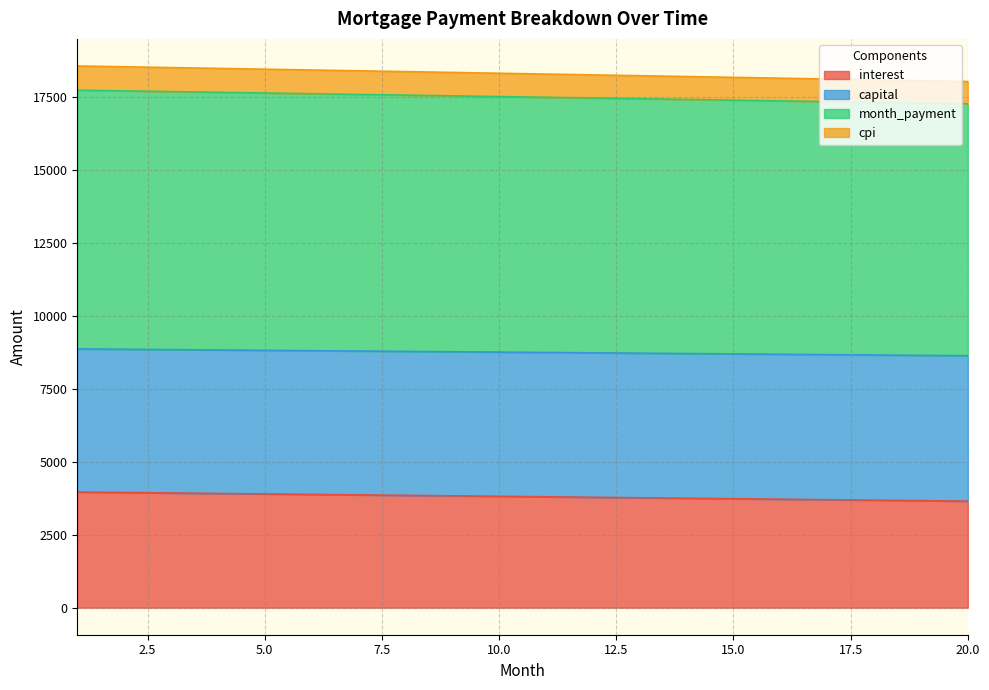

True or false: interest has a value of 3782.5 at 12.

True